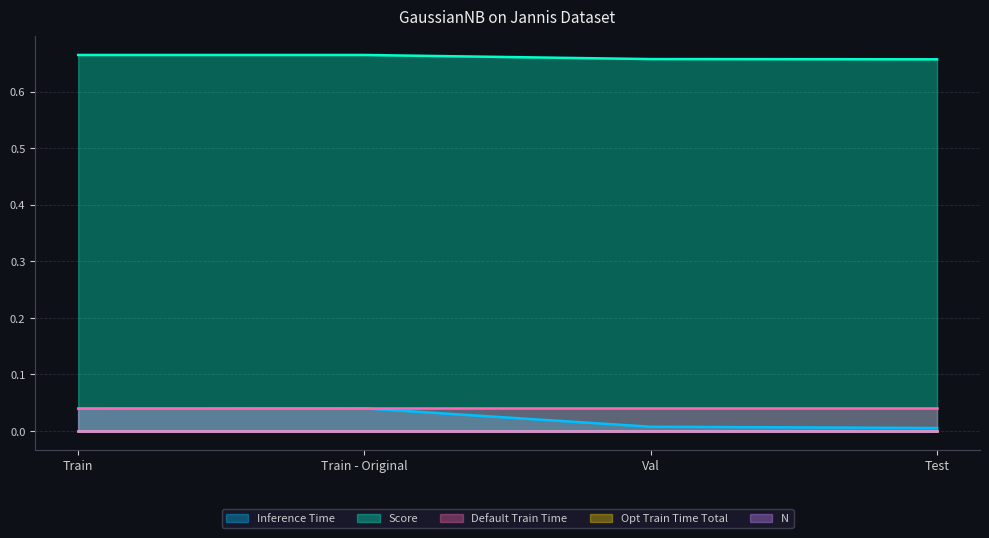

Between Train - Original and Val, which series saw the biggest shift?

Inference Time